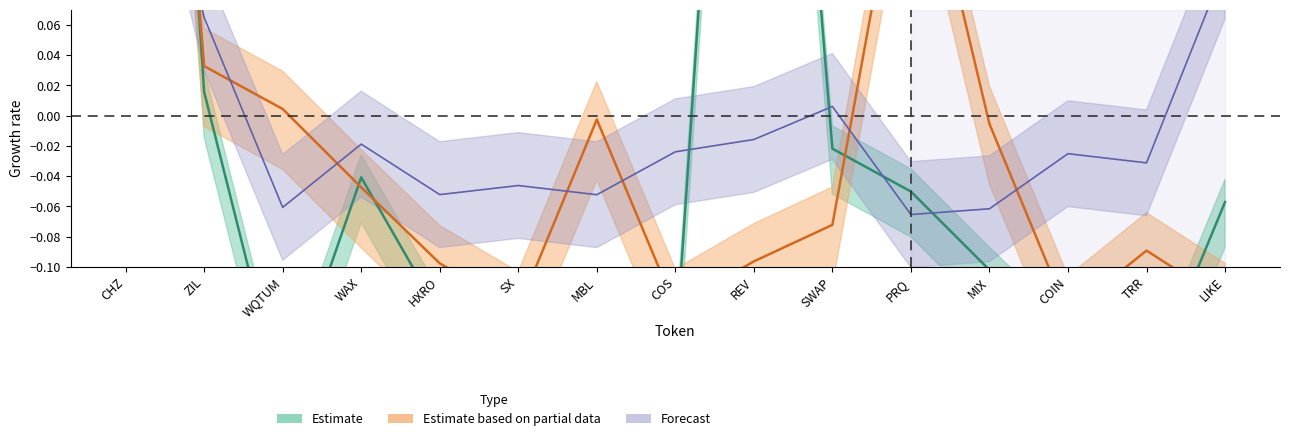

In Estimate, how many points are lower than both neighbors (excluding endpoints)?

3